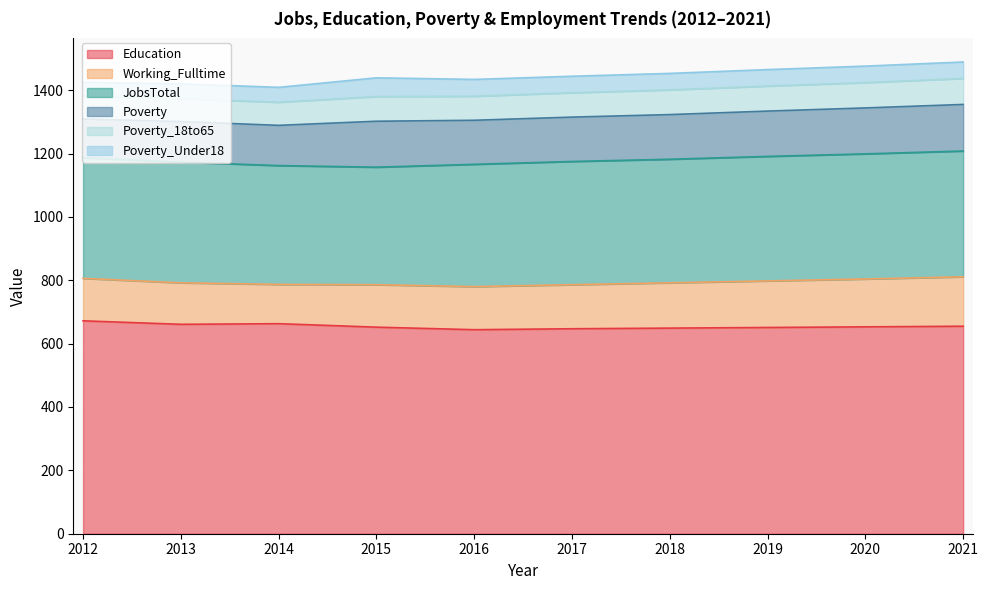

The value of Poverty_18to65 at 2012 is 72. True or false?

True